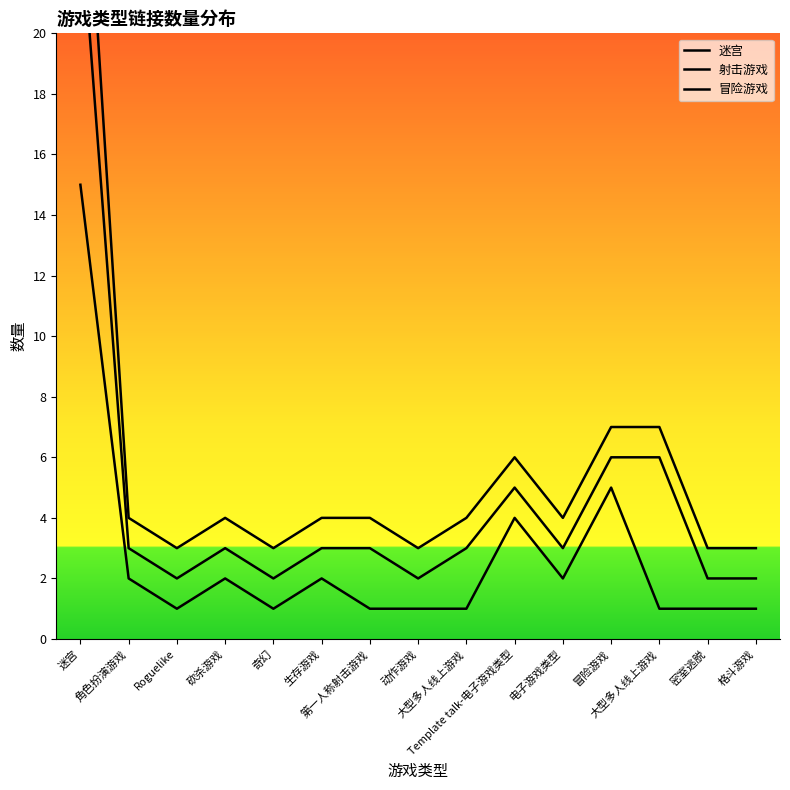

Which label corresponds to the largest value in the chart?

迷宫